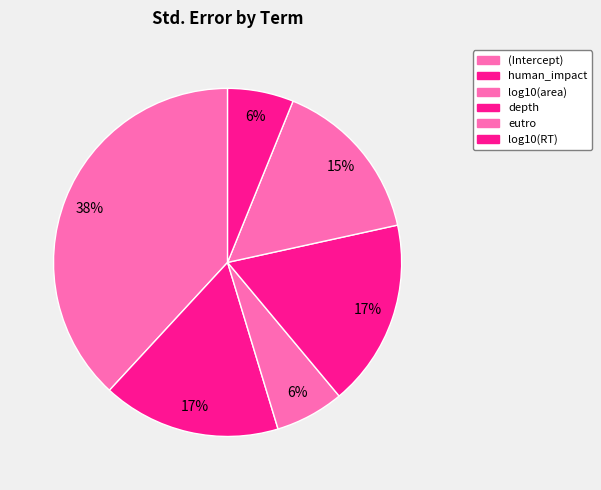

How many slices are in this pie chart?

6